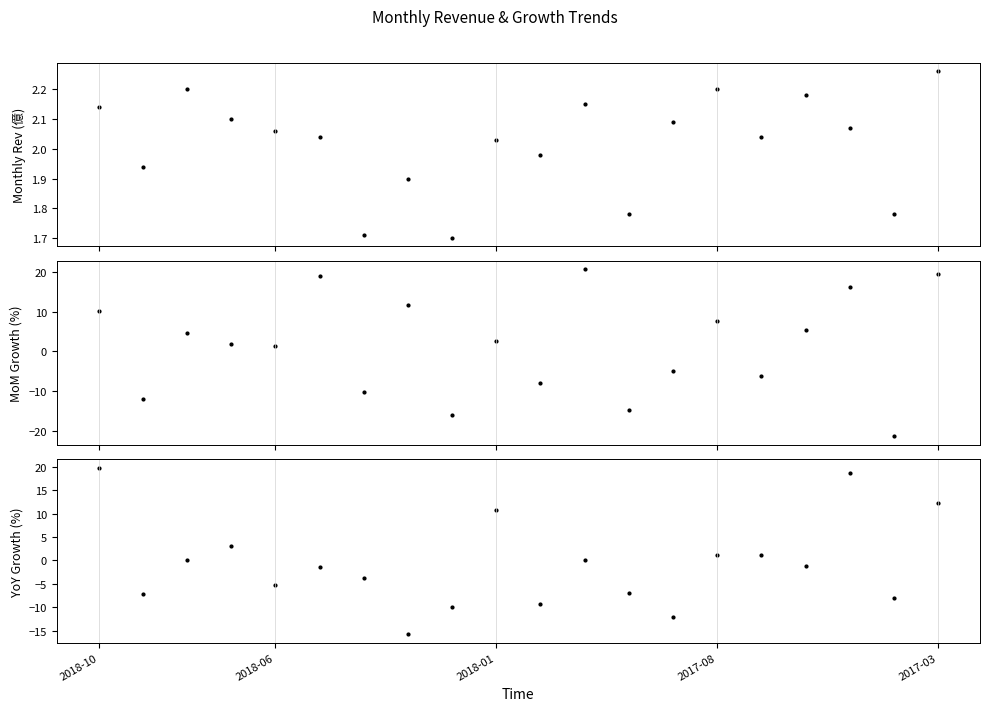

What are all the series names shown in the legend?

monthly_revenue, mom_growth, yoy_growth